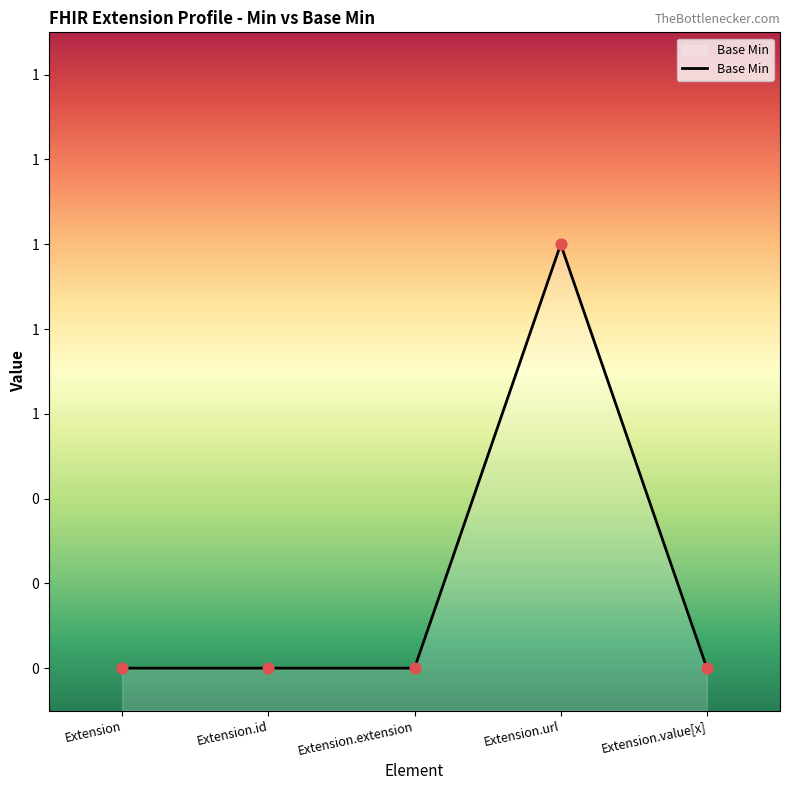

Which has a higher value, Extension or Extension.id?

Extension